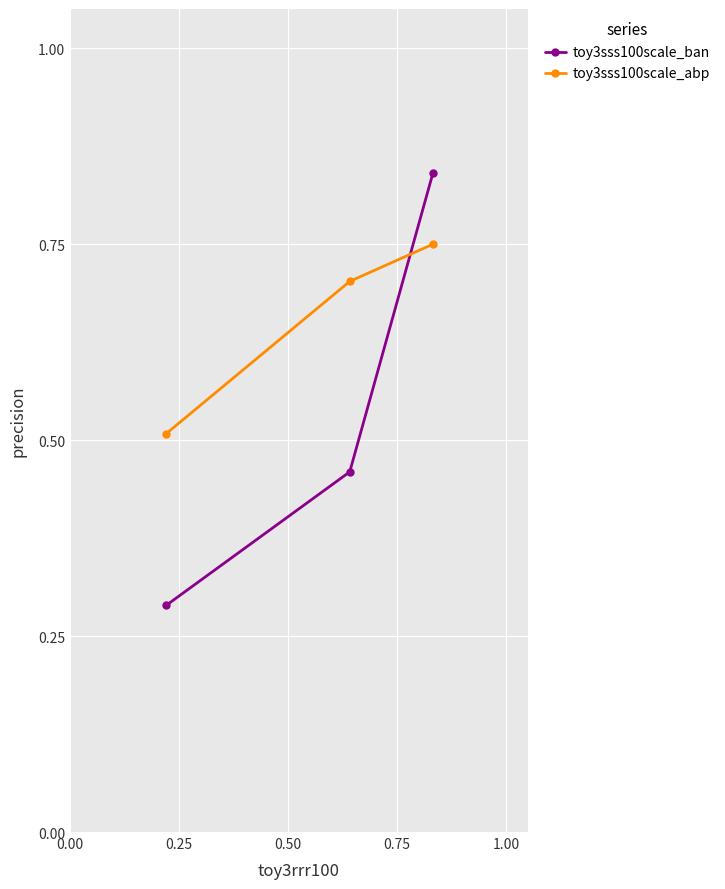

What is the difference between the maximum and minimum values in the toy3sss100scale_ban series?

0.6